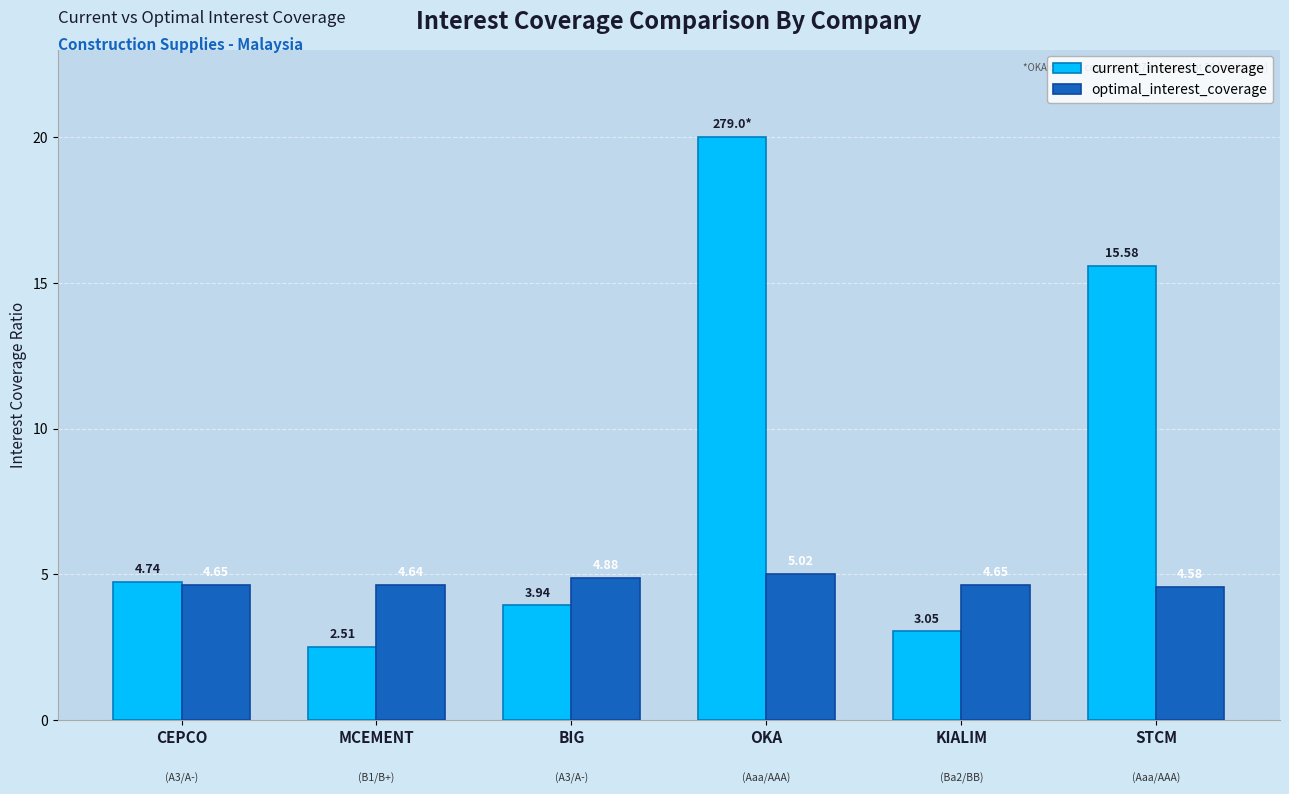

At CEPCO, list the series in order from smallest to largest.

optimal_interest_coverage, current_interest_coverage